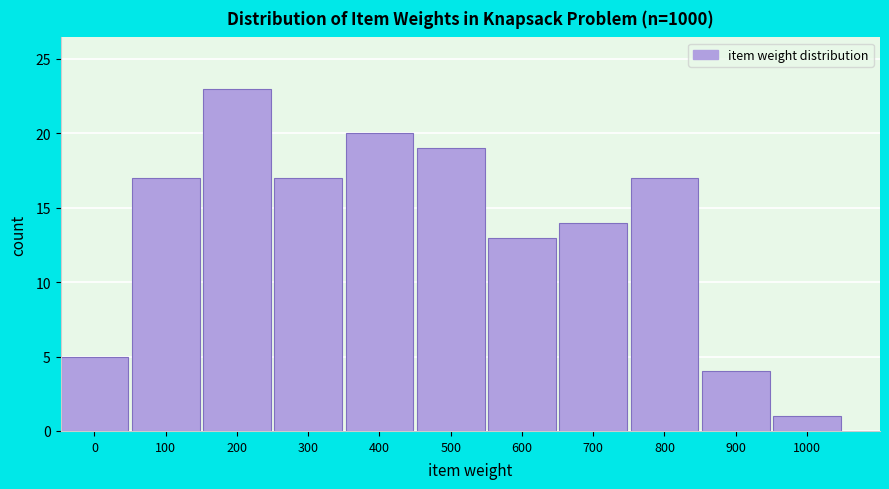

Reading left to right, extract all data points from this chart.

0=5	100=17	200=23	300=17	400=20	500=19	600=13	700=14	800=17	900=4	1000=1